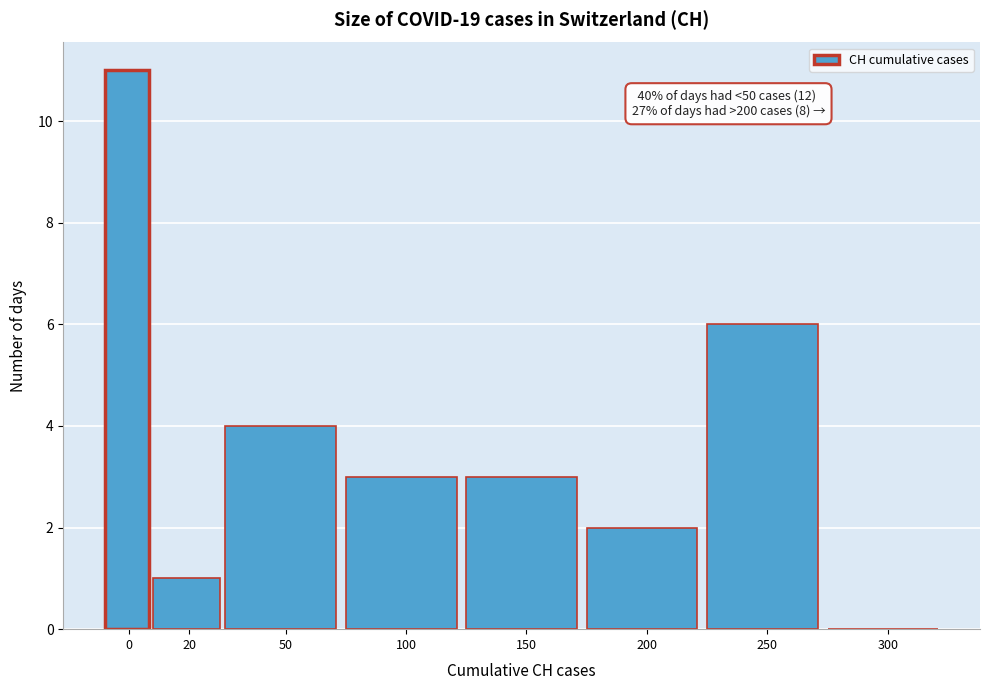

Reading left to right, transcribe all the data shown in this chart.

0=11	20=1	50=4	100=3	150=3	200=2	250=6	300=0